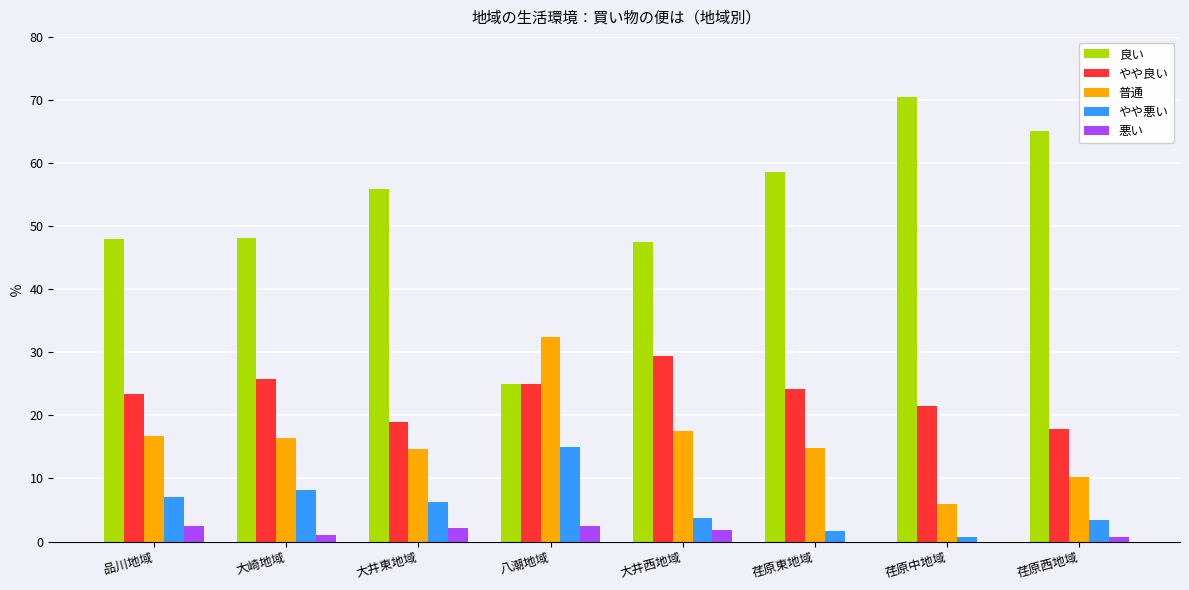

Which label corresponds to the largest value in the chart?

荏原中地域